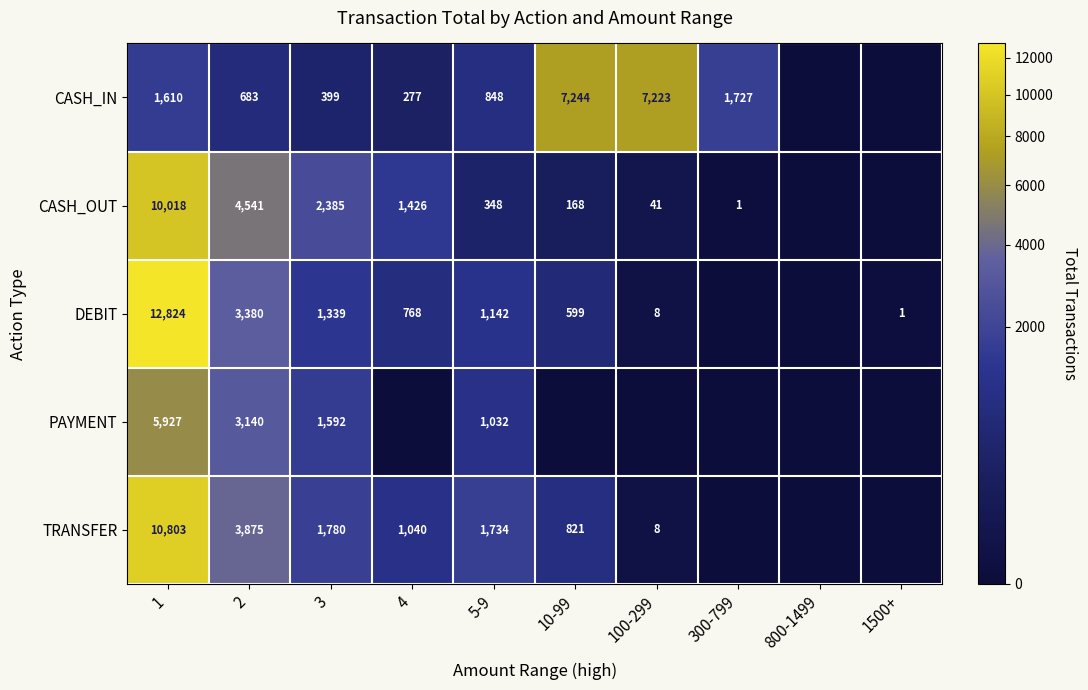

The CASH_OUT series shows 9 at 100-299. True or false?

False